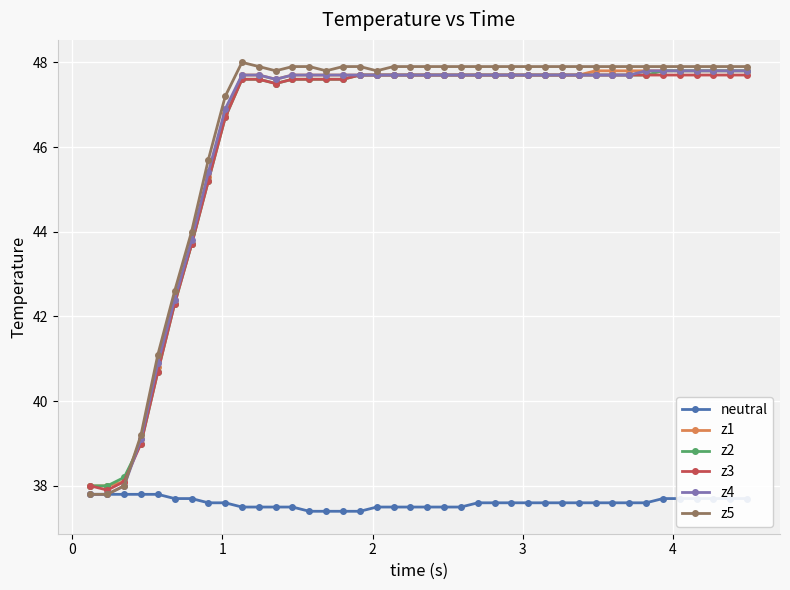

What is the value of the z2 point at the 15th from the left?

47.6